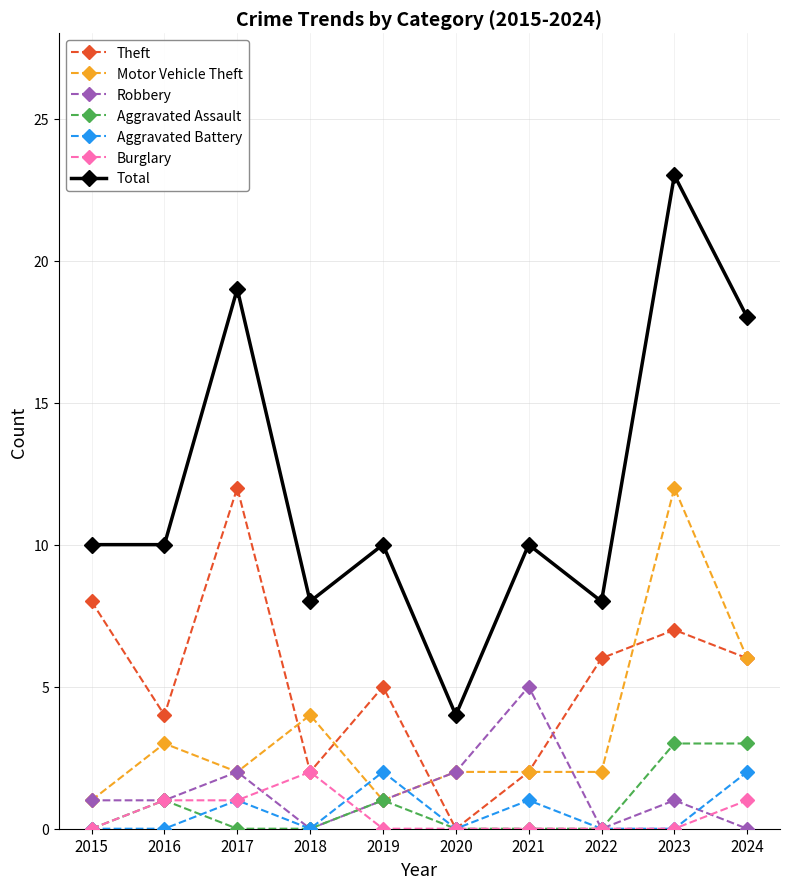

At which category is the sum across all series the highest?

2023